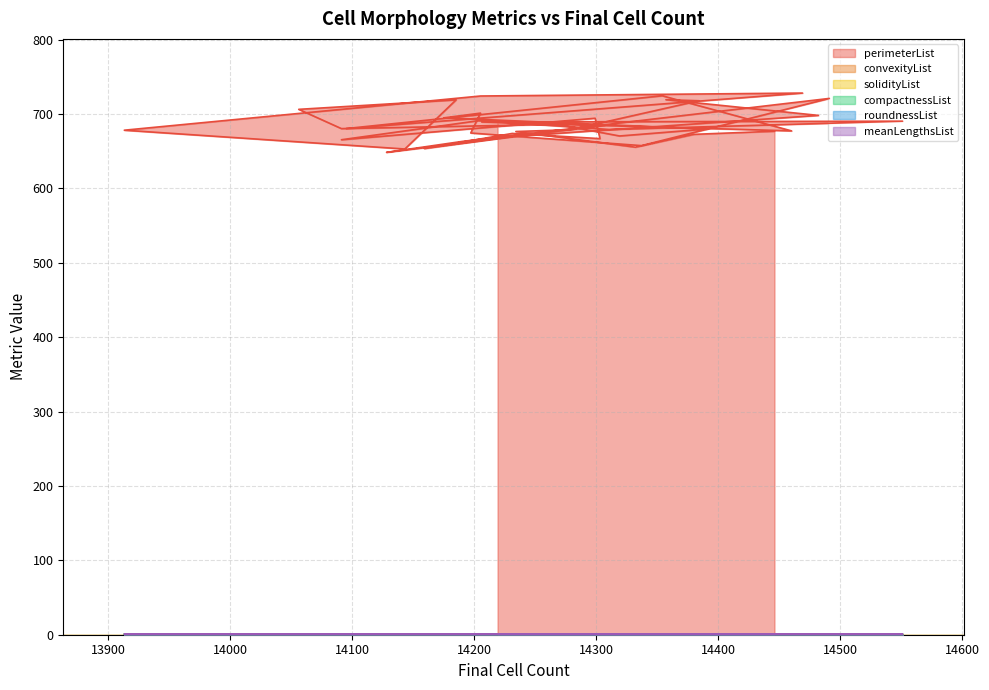

Which series has the largest total across all categories?

perimeterList